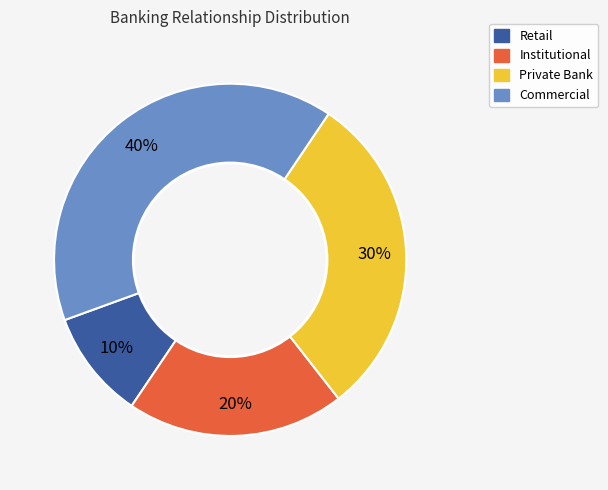

Combined, do Commercial and Private Bank account for over 50%?

Yes